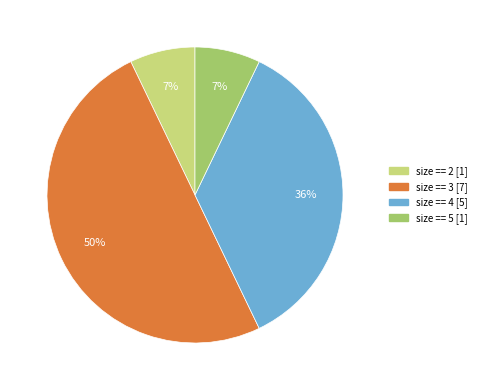

To the nearest percent, what portion does size == 4 represent?

36%